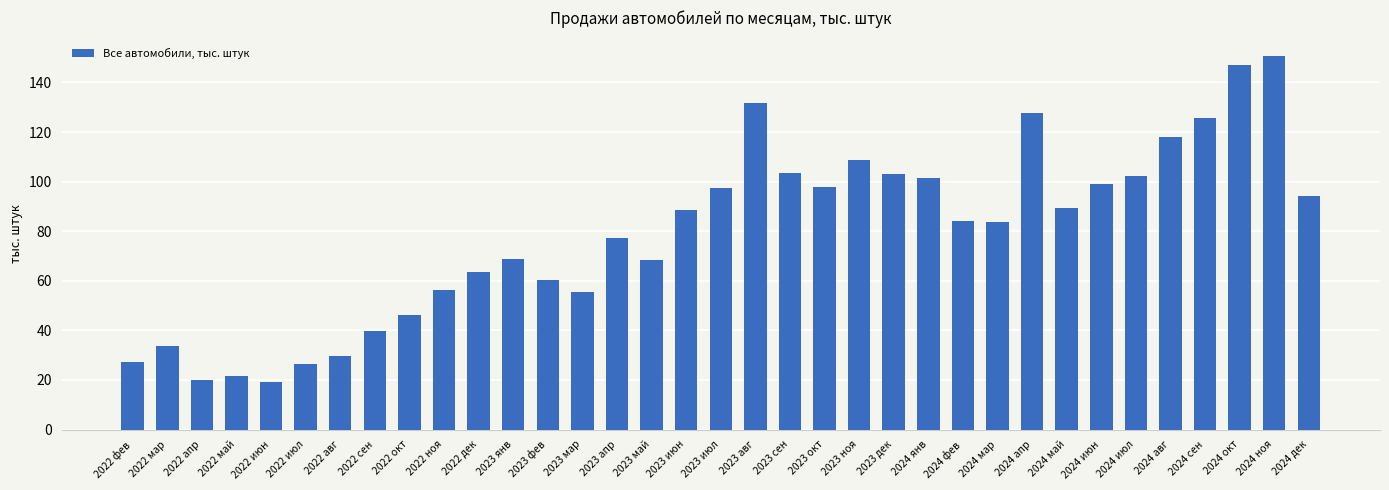

Which label corresponds to the largest value in the chart?

2024 ноя